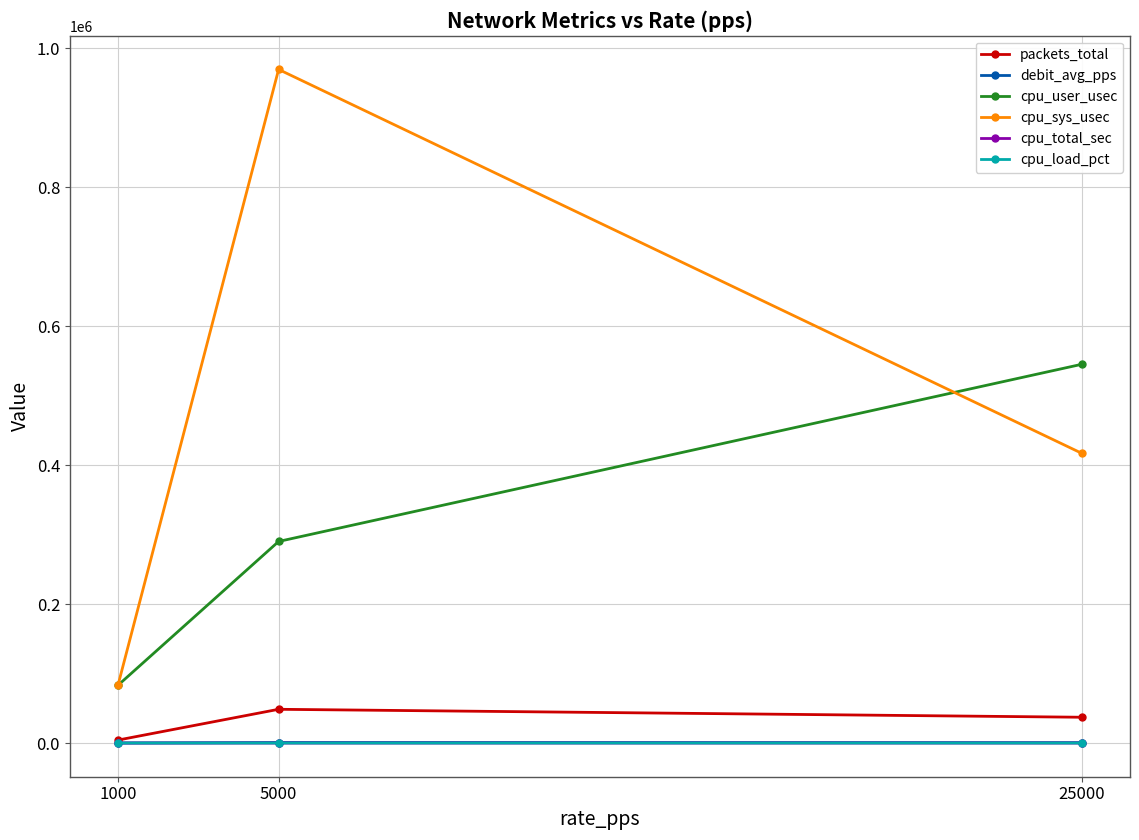

What are all the series names shown in the legend?

packets_total, debit_avg_pps, cpu_user_usec, cpu_sys_usec, cpu_total_sec, cpu_load_pct